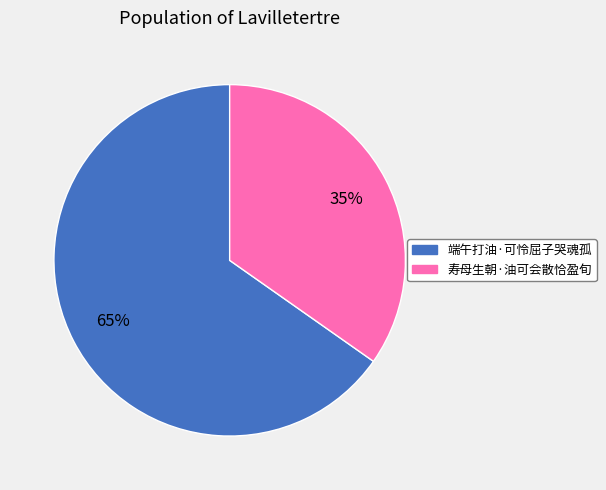

Between 寿母生朝·油可会散恰盈旬 and 端午打油·可怜屈子哭魂孤, which is larger?

端午打油·可怜屈子哭魂孤